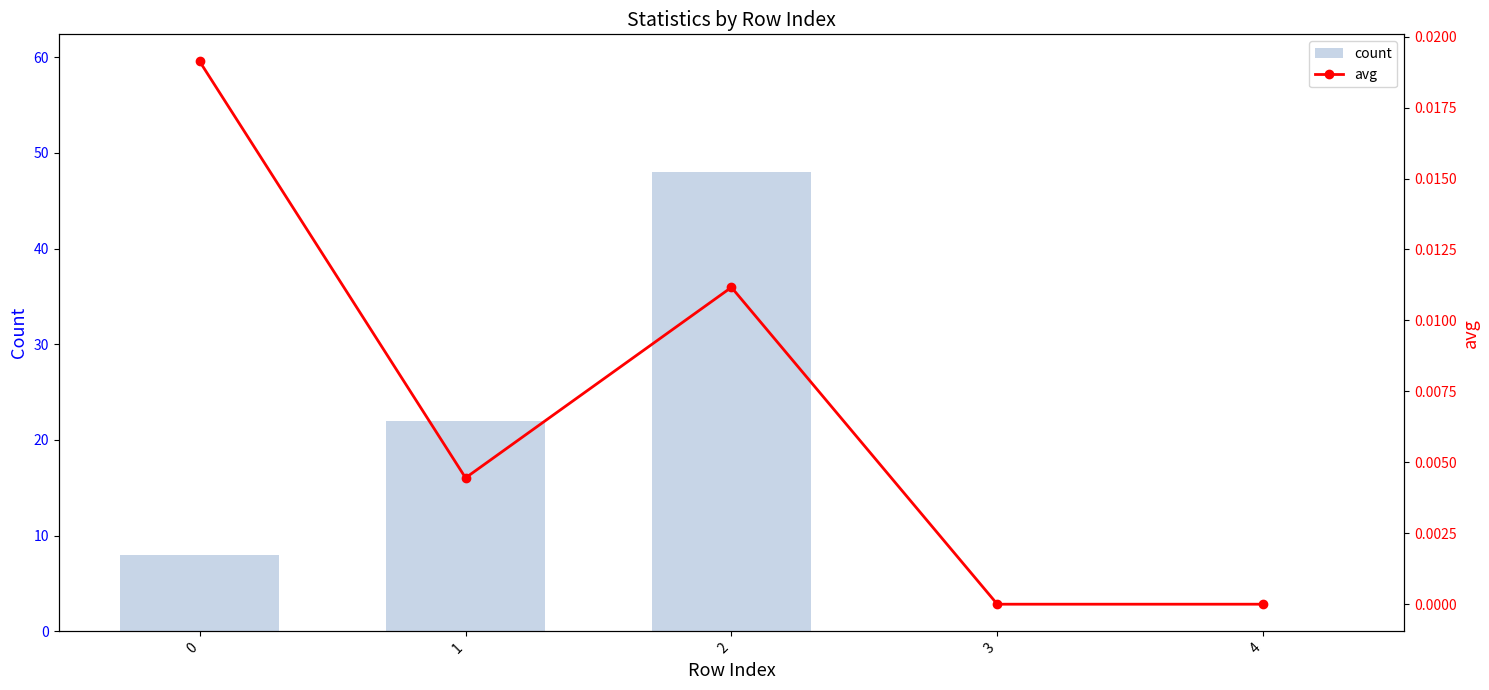

What are all the series names shown in the legend?

count, avg